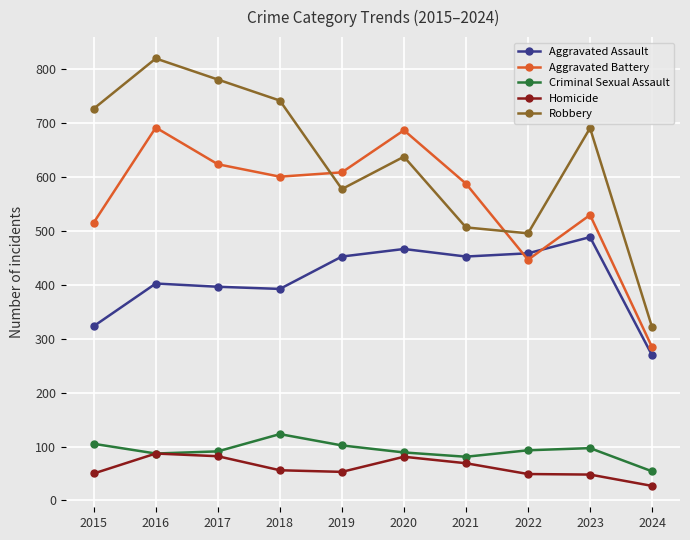

Is this an area chart (filled region under the line)?

No